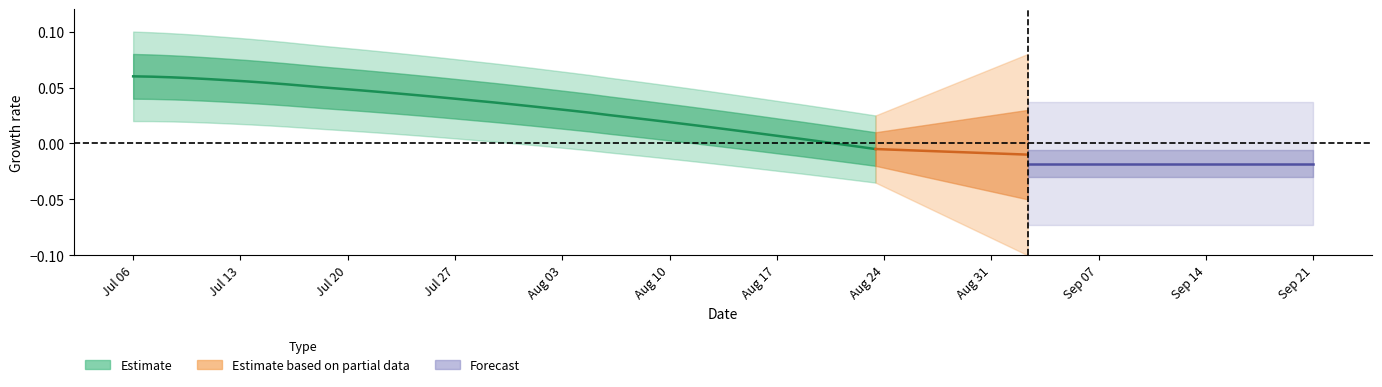

True or false: there are more than 2 points higher than both neighbors.

False